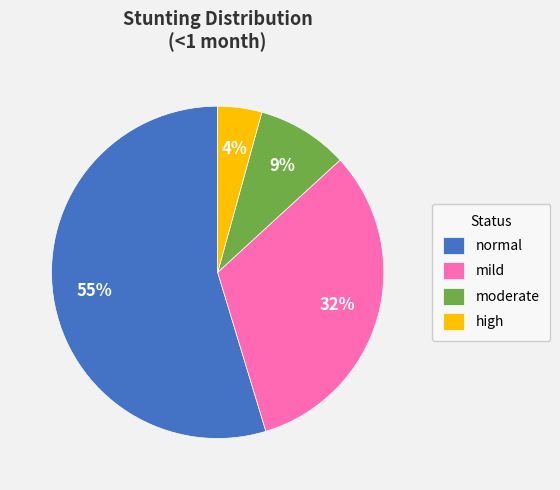

What percentage is the high slice, to the nearest percent?

4%